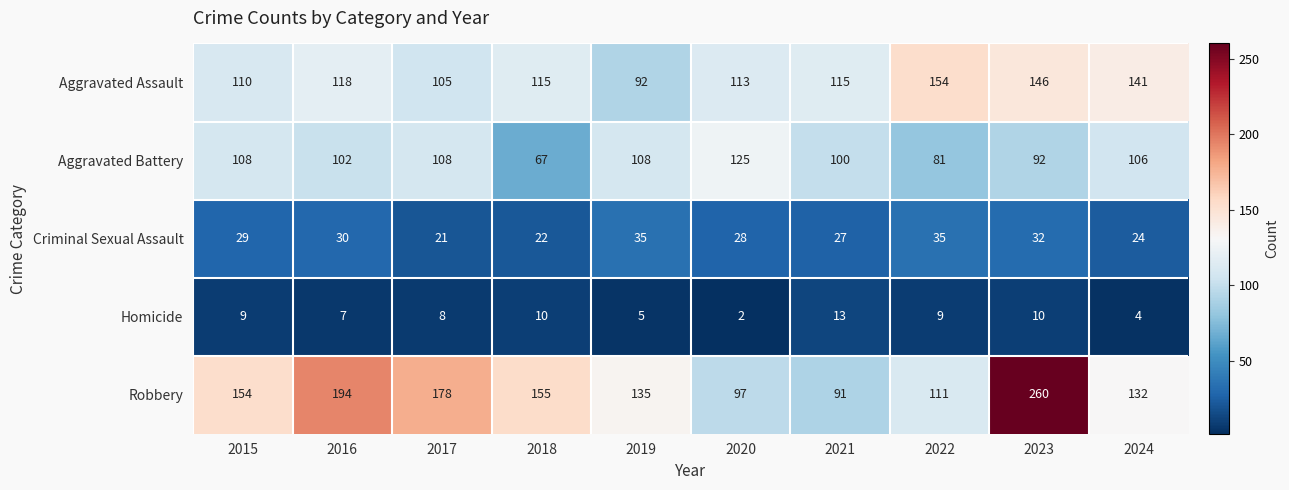

The Robbery series shows 263 at 2015. True or false?

False